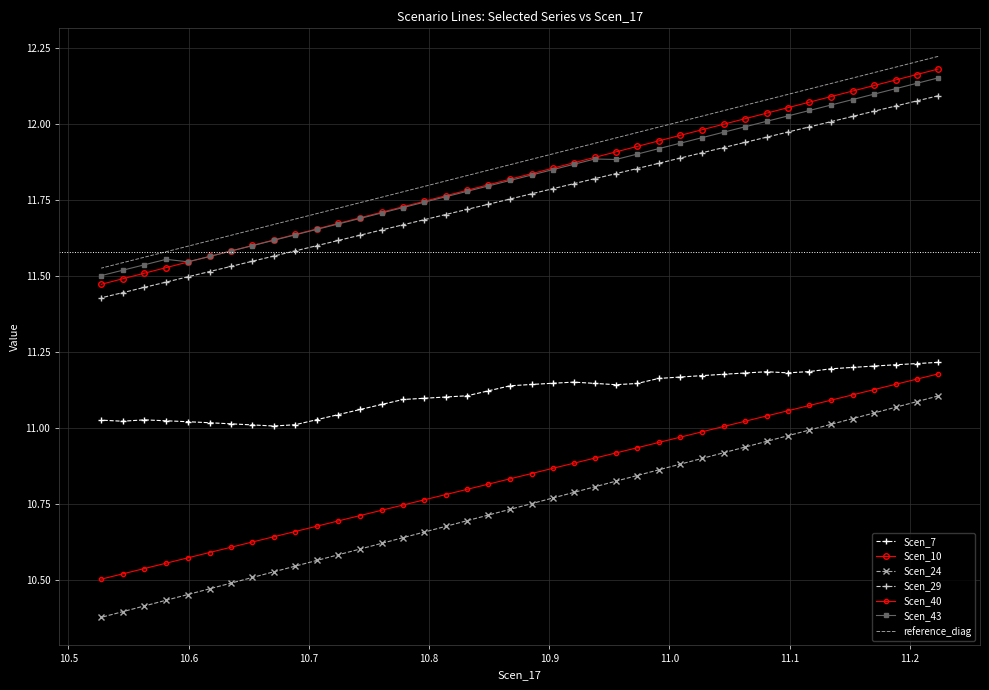

Count the number of data series in this chart.

6